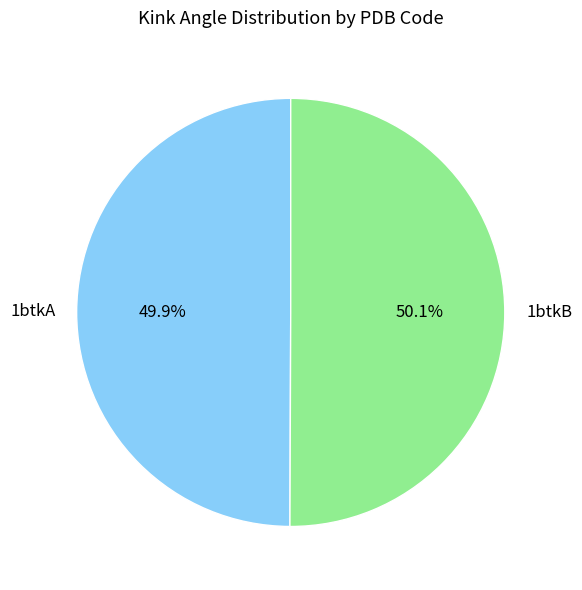

To the nearest percent, what is the combined percentage of 1btkA and 1btkB?

100%